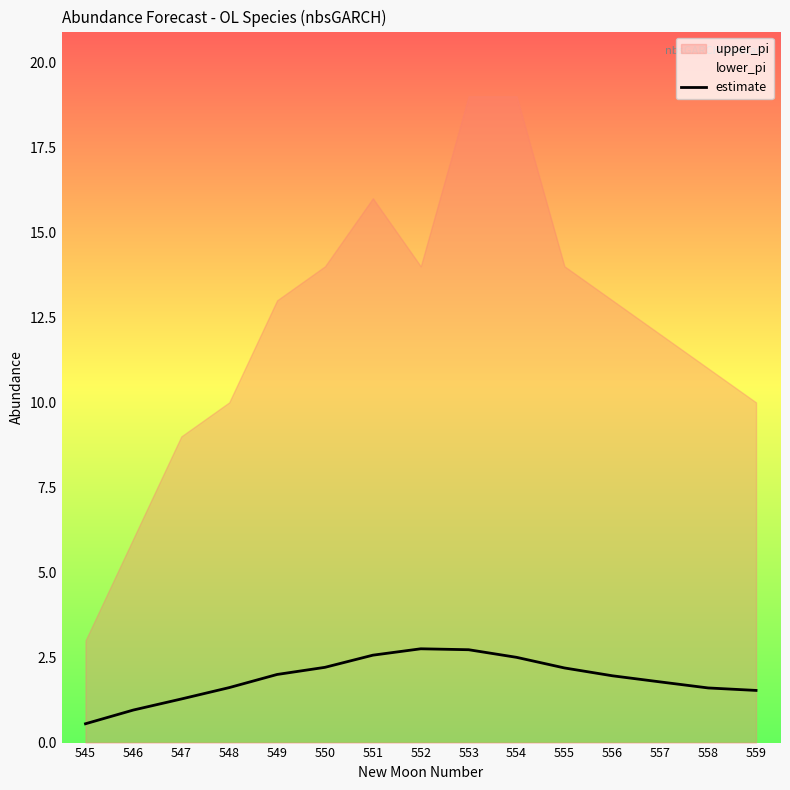

At which label does the data first exceed 1?

547